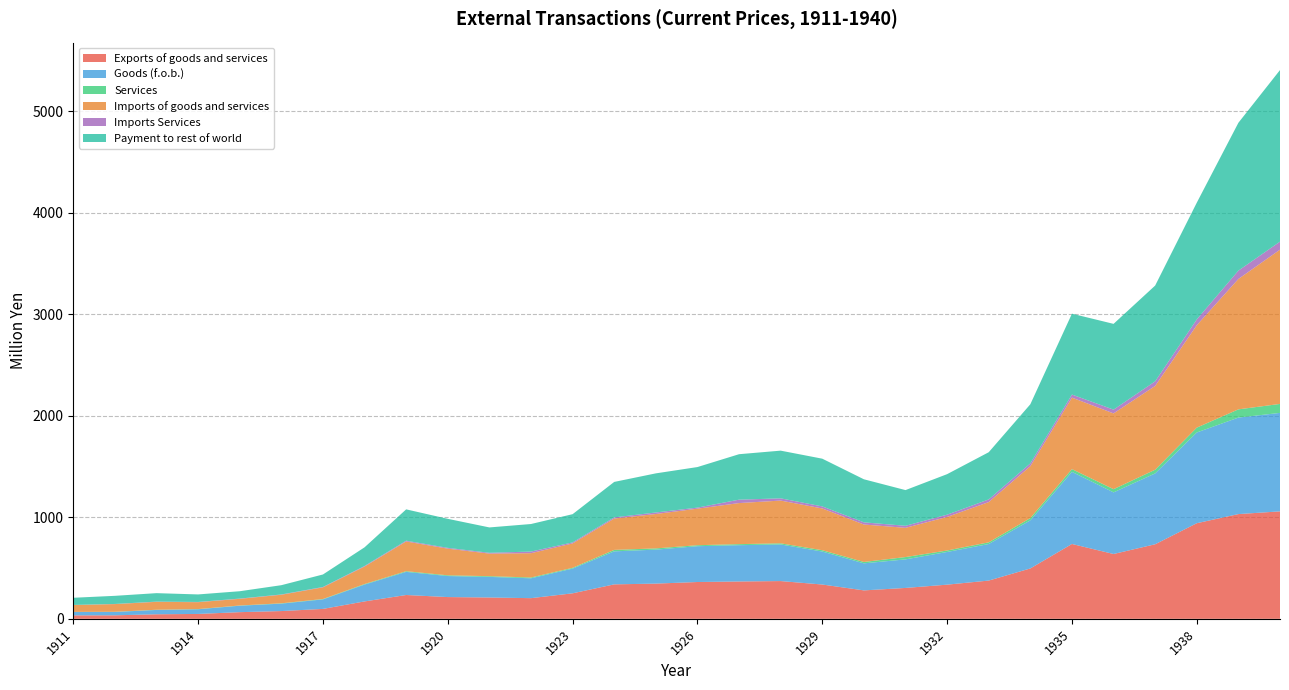

Reading left to right, what are all the values shown in this chart?

Exports of goods and services: 34.1	34.5	44.7	48.0	65.7	76.4	97.6	171.4	234.7	214.4	210.1	203.6	251.3	339.6	347.0	362.7	368.0	372.0	338.0	280.1	304.3	336.7	376.9	496.4	737.6	638.8	734.7	942.1	1032.1	1058.9
Goods (f.o.b.): 32.8	33.0	42.7	46.0	63.5	73.2	93.8	166.0	227.8	207.1	202.9	195.7	243.6	325.2	334.8	352.9	357.6	360.9	324.9	266.5	281.3	322.1	360.1	474.0	710.6	607.1	698.1	894.1	951.0	970.4
Services: 1.3	1.5	2.0	2.0	2.2	3.3	3.8	5.4	7.0	7.2	7.2	7.9	7.7	14.4	12.2	9.8	10.4	11.1	13.1	13.6	23.0	14.6	16.9	22.4	27.0	31.6	36.6	48.1	81.1	88.5
Imports of goods and services: 67.7	76.0	77.9	67.8	65.5	84.3	114.9	172.3	292.9	262.8	222.4	239.5	240.5	308.9	339.1	360.1	404.6	421.3	411.7	369.2	288.1	330.7	396.5	511.7	704.4	746.8	825.6	1009.0	1284.9	1520.0
Imports Services: 1.0	1.3	2.1	2.4	2.5	2.7	3.6	5.7	7.7	7.8	7.9	16.0	10.0	11.3	14.8	10.4	33.6	21.9	19.9	21.3	20.0	22.2	26.3	27.4	30.3	37.2	45.5	57.2	82.0	79.1
Payment to rest of world: 70.5	80.2	83.5	74.1	72.5	91.5	123.2	183.7	308.7	286.1	250.0	271.5	278.2	349.7	385.5	399.7	448.0	470.0	470.4	424.3	351.8	399.3	465.0	582.5	796.8	845.0	943.6	1150.3	1457.1	1690.8